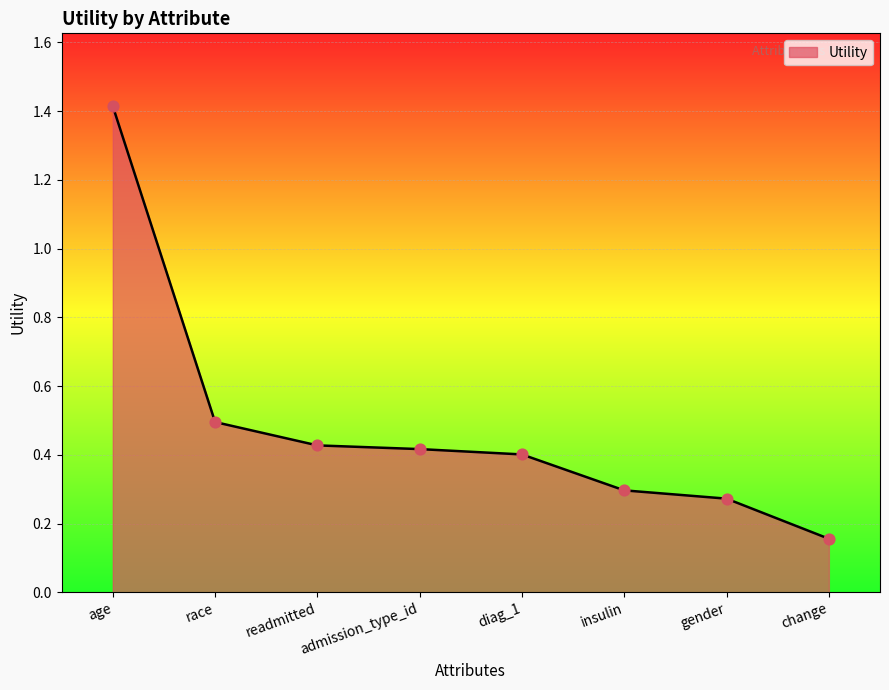

Which has a higher value, change or admission_type_id?

admission_type_id